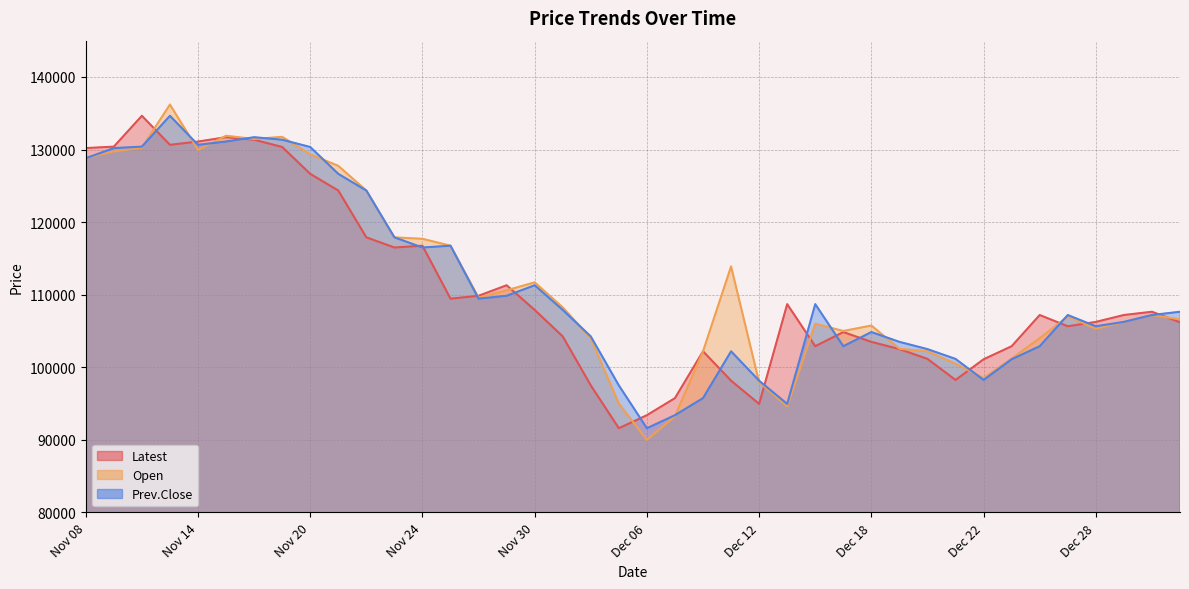

Where is Prev.Close nearest to the value 113125?

Nov 30